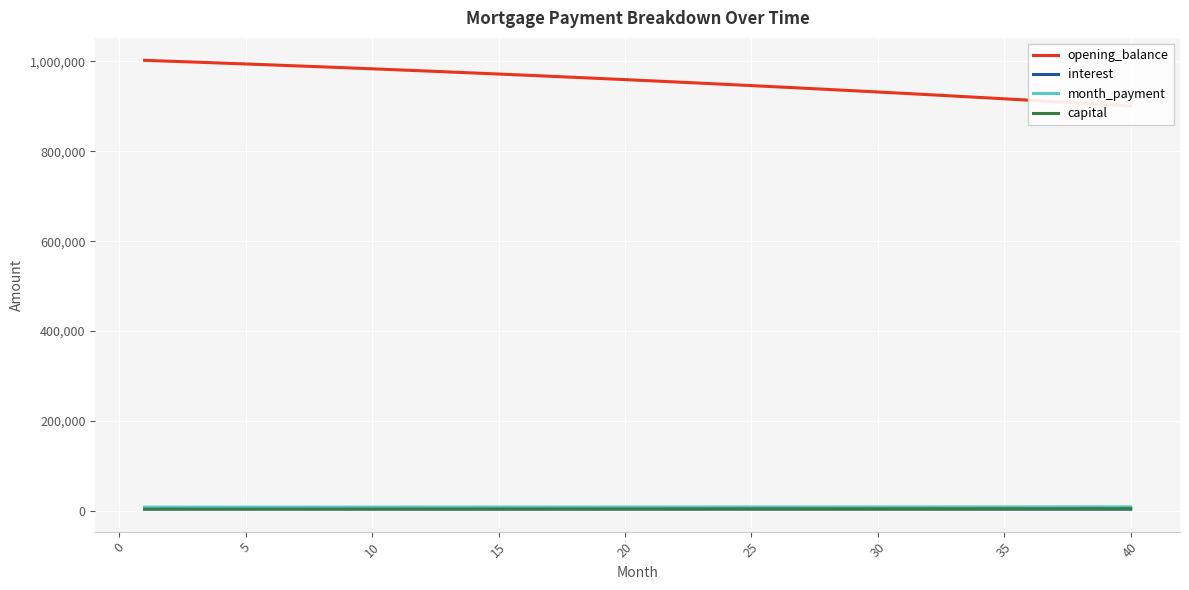

True or false: month_payment and capital cross at least once.

False